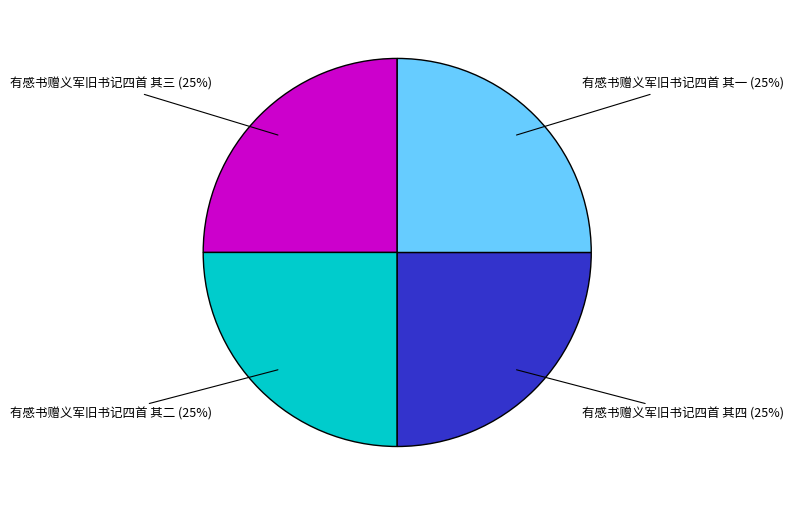

To the nearest percent, what is the average slice percentage?

25%